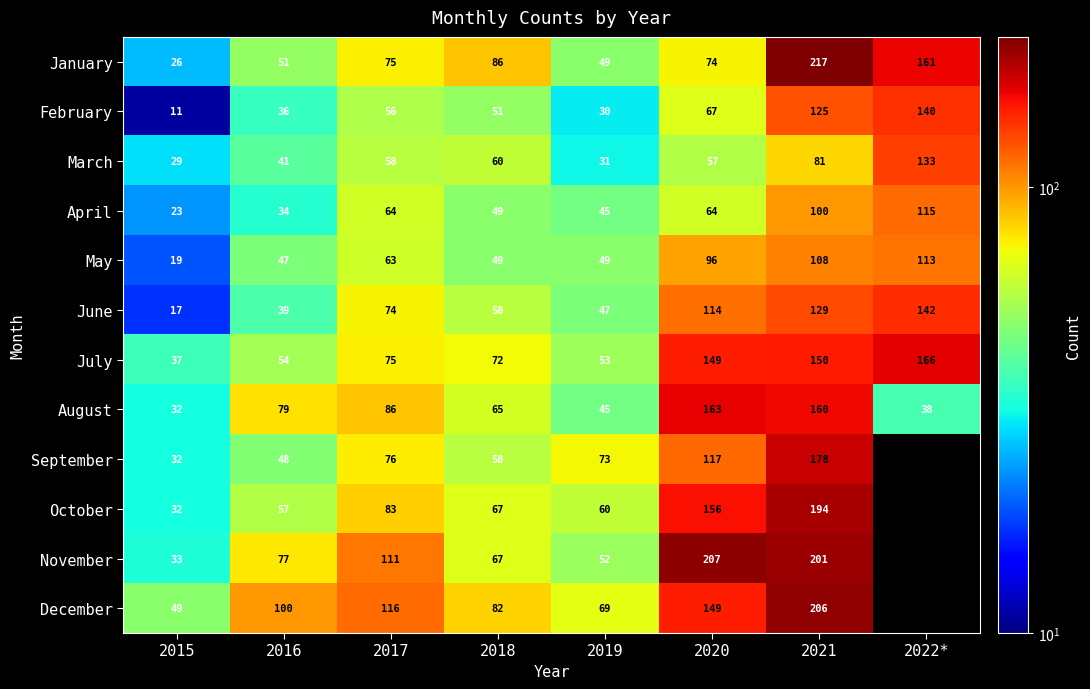

List the labels in order of June value, largest first.

2022*, 2021, 2020, 2017, 2018, 2019, 2016, 2015